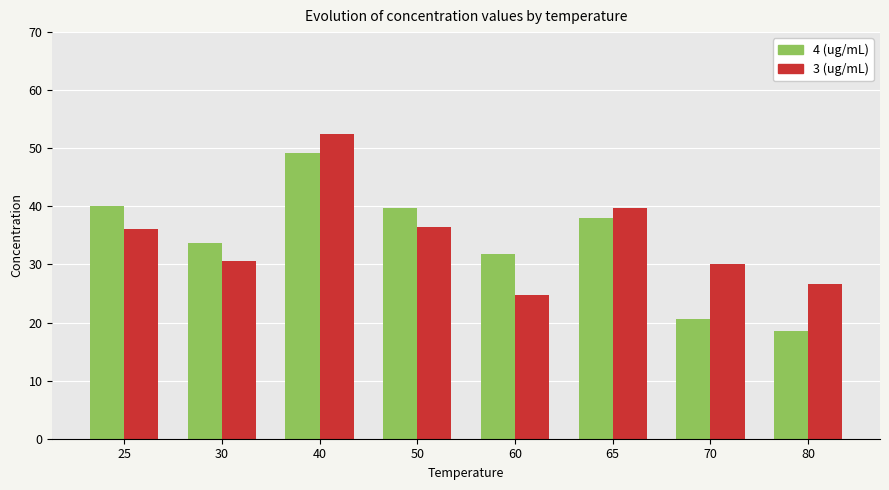

What are all the series names shown in the legend?

4 (ug/mL), 3 (ug/mL)